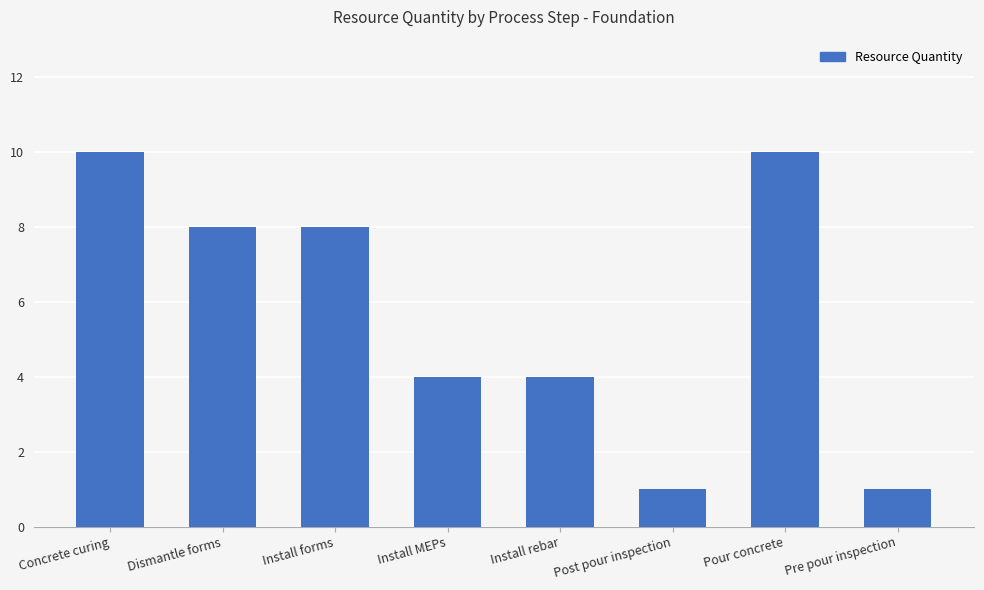

What is the maximum value shown in the chart?

10